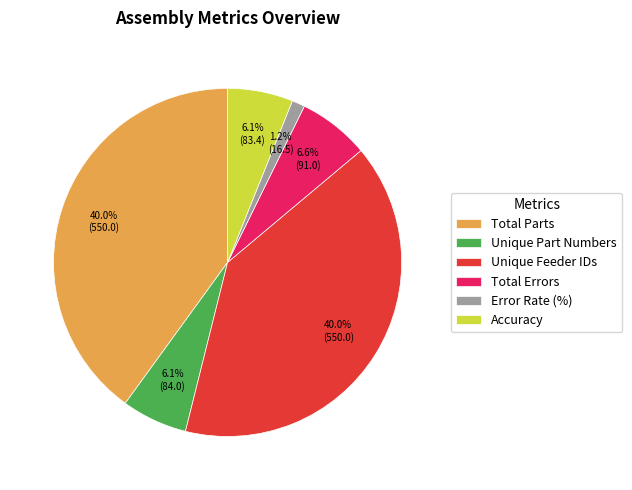

Which category has the smallest portion of the pie?

Error Rate (%)